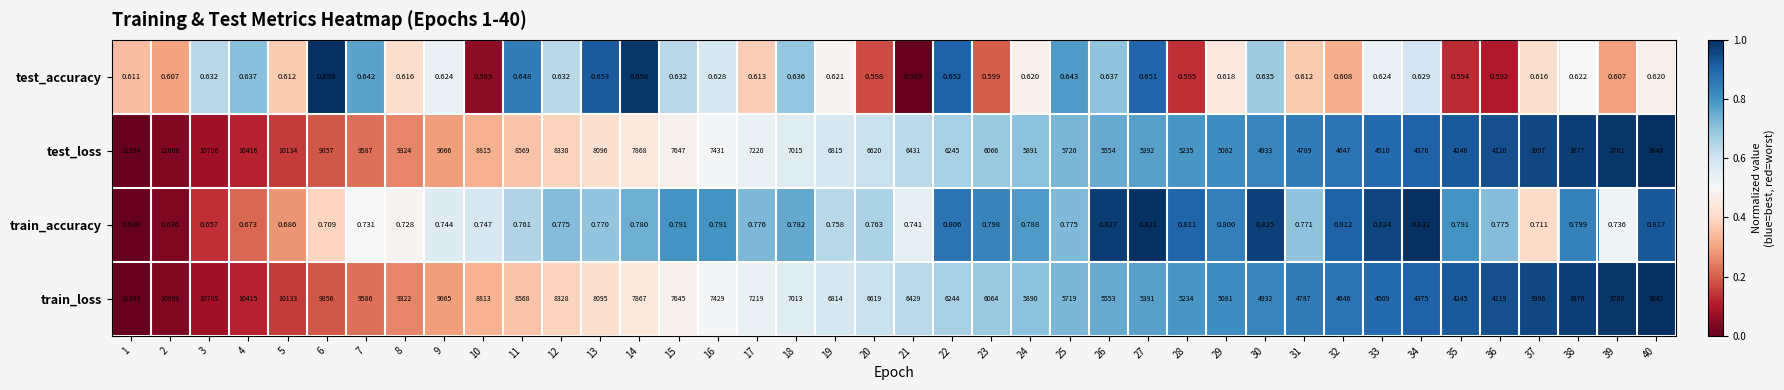

Rank the series by their maximum value, from lowest to highest.

test_accuracy, train_accuracy, train_loss, test_loss